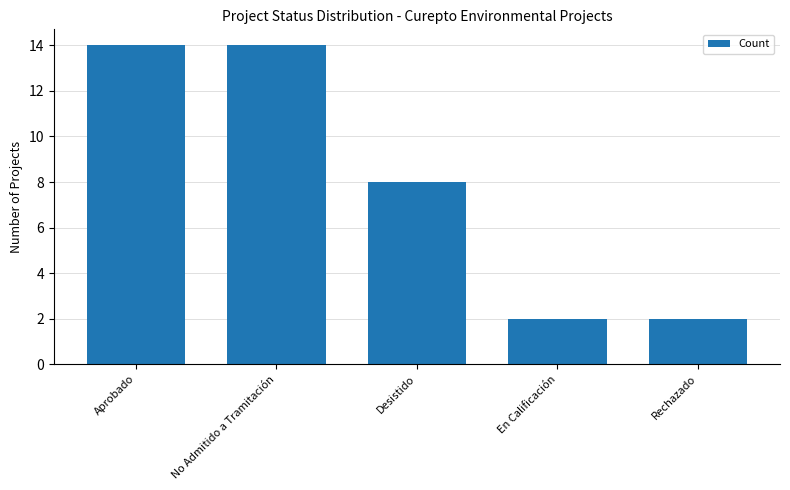

Reading left to right, what are all the values shown in this chart?

Aprobado=14	No Admitido a Tramitación=14	Desistido=8	En Calificación=2	Rechazado=2